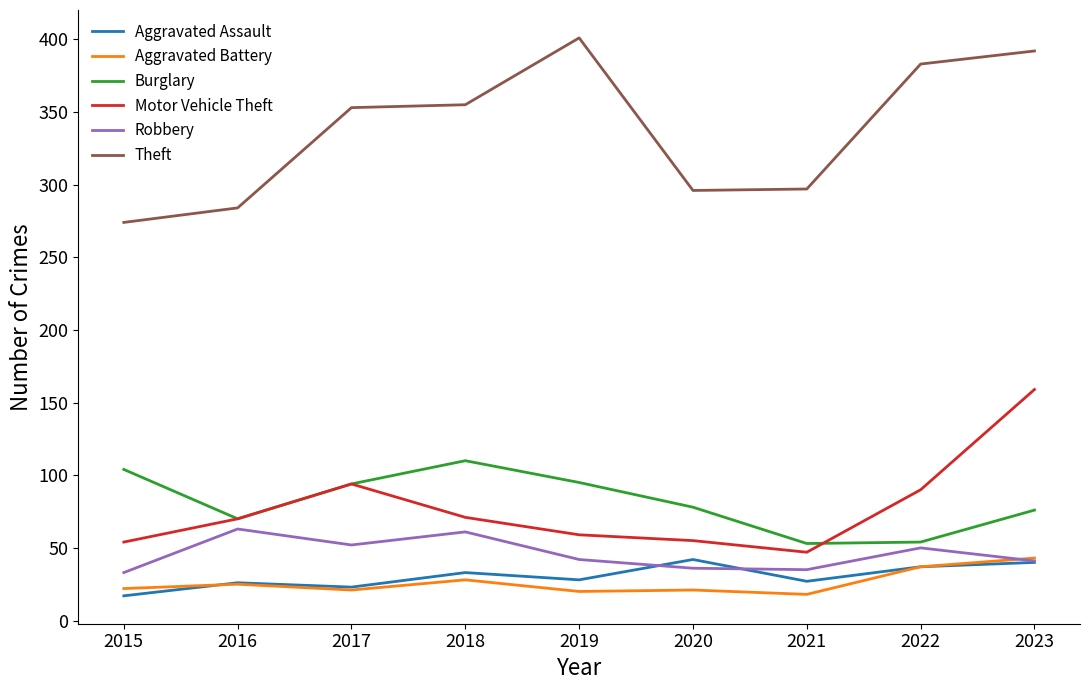

Does the chart have visible grid lines?

No